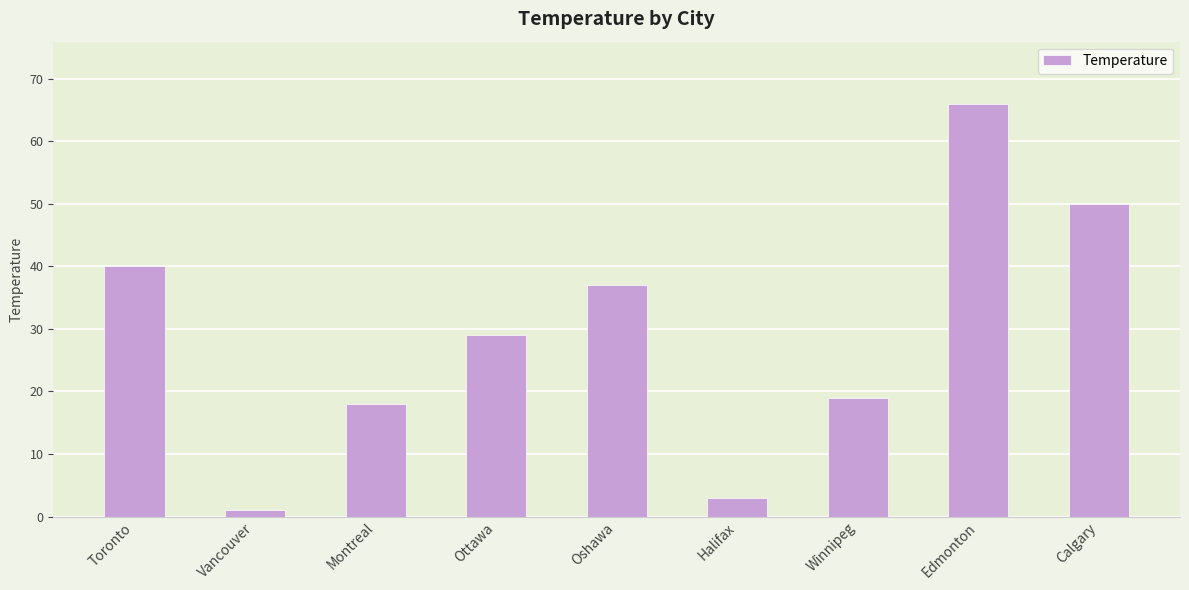

Approximately how many times larger is the value at Edmonton compared to Calgary?

1.3